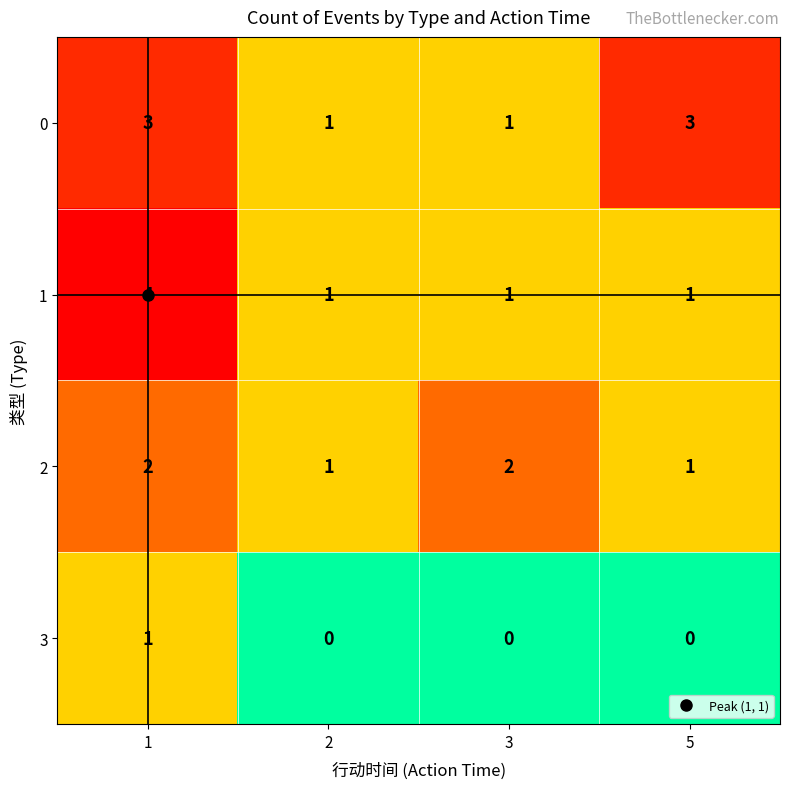

How many 3 values are between 0 and 1?

4